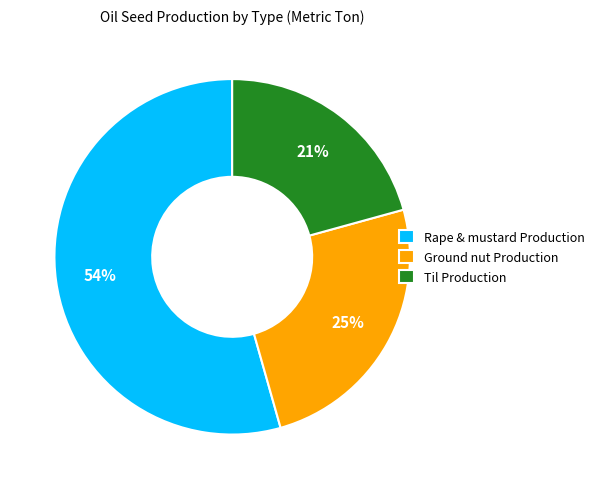

How many segments does this pie chart have?

3